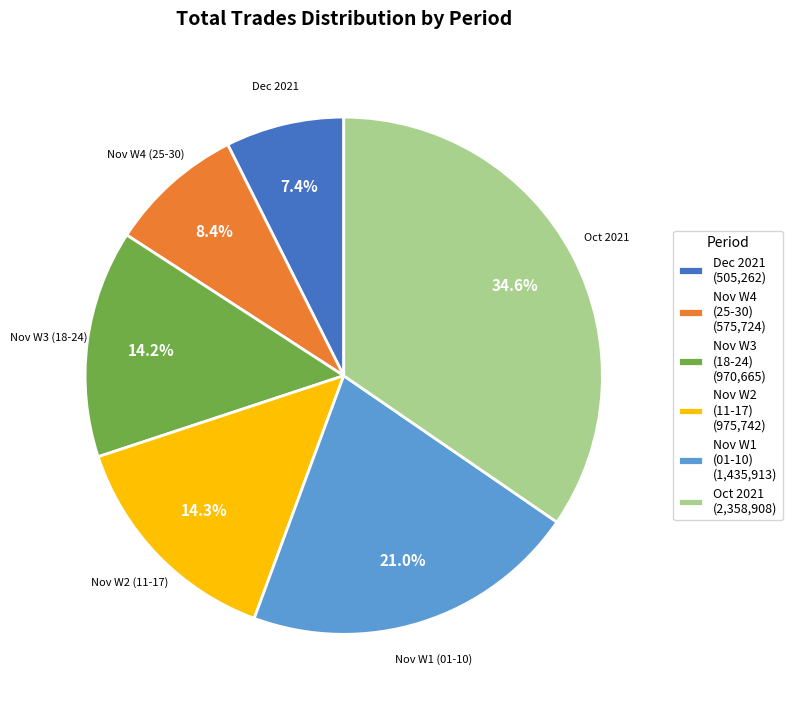

Is there a majority slice in this chart?

No